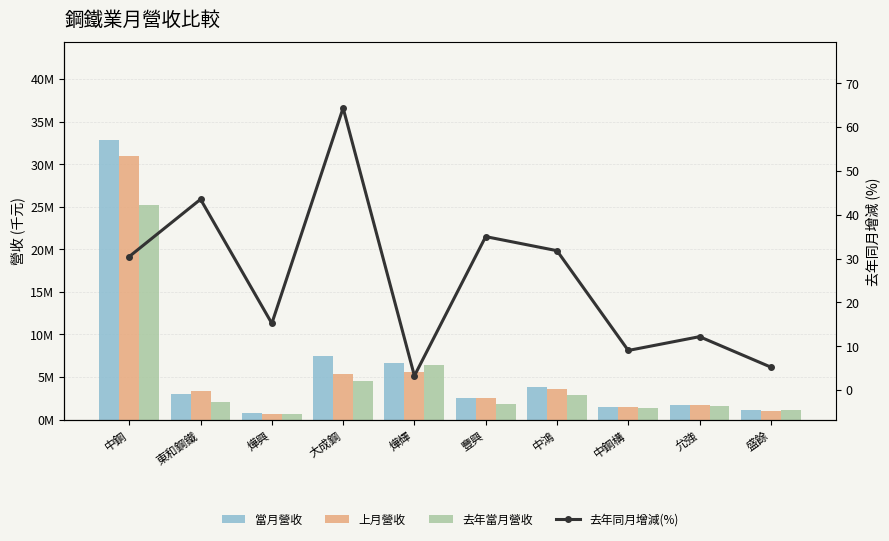

At which category is the sum across all series the highest?

中鋼